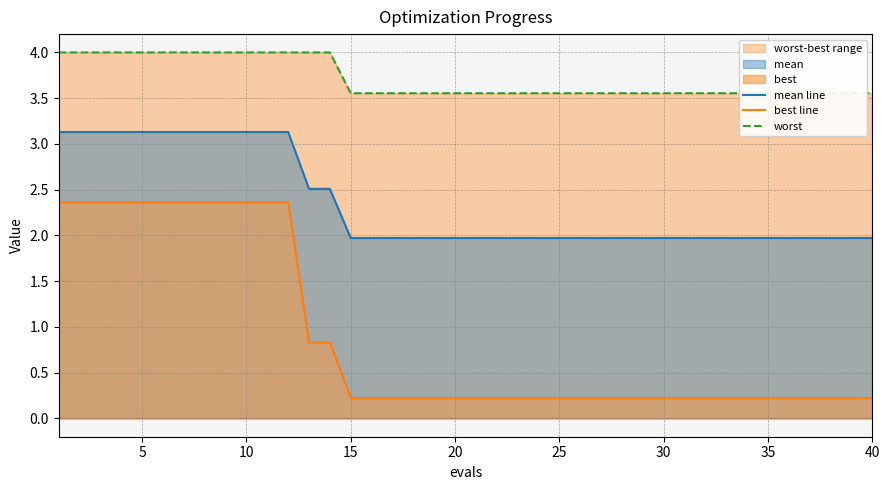

Rank the series by their maximum value, from lowest to highest.

best line, mean line, worst